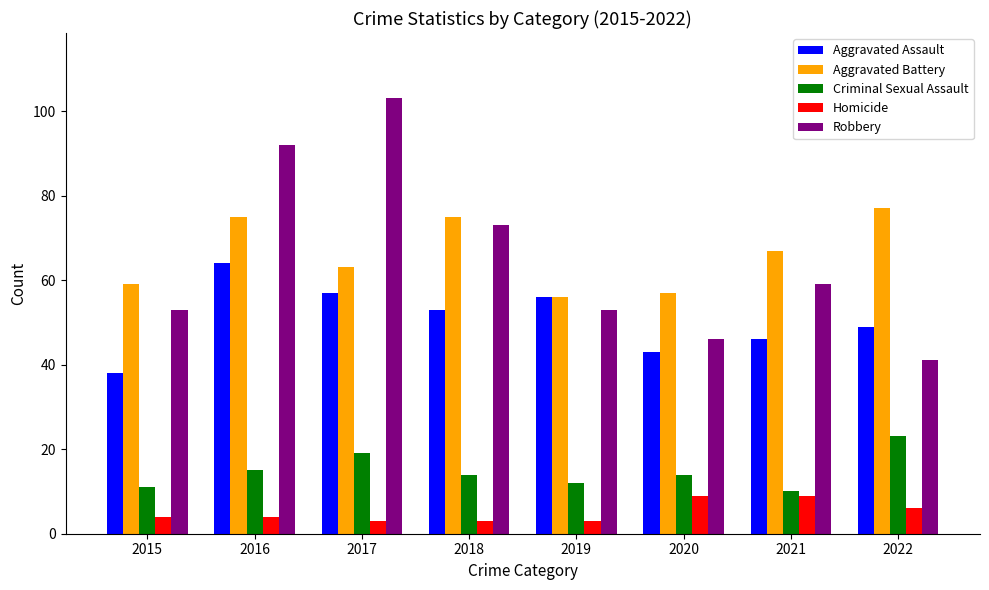

The Criminal Sexual Assault series shows 14 at 2021. True or false?

False